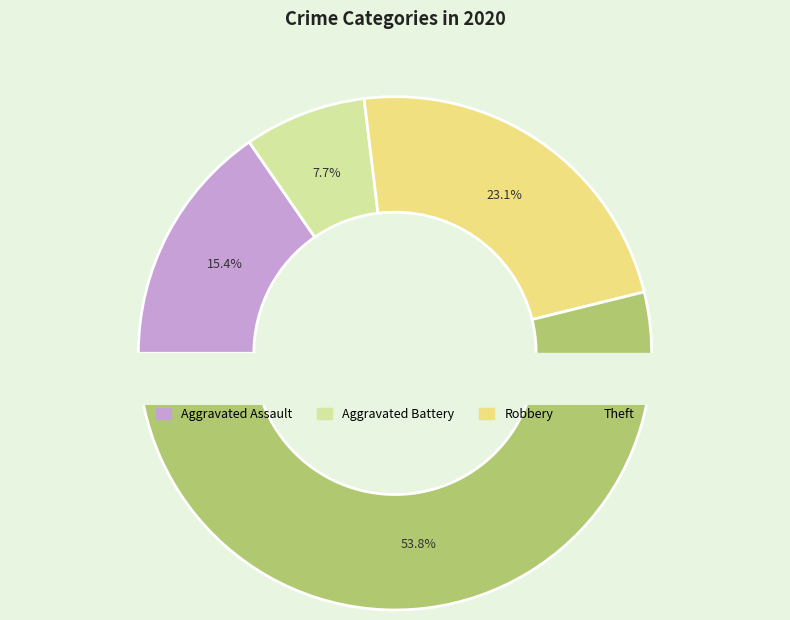

Rank the categories by value from lowest to highest.

Aggravated Battery, Aggravated Assault, Robbery, Theft